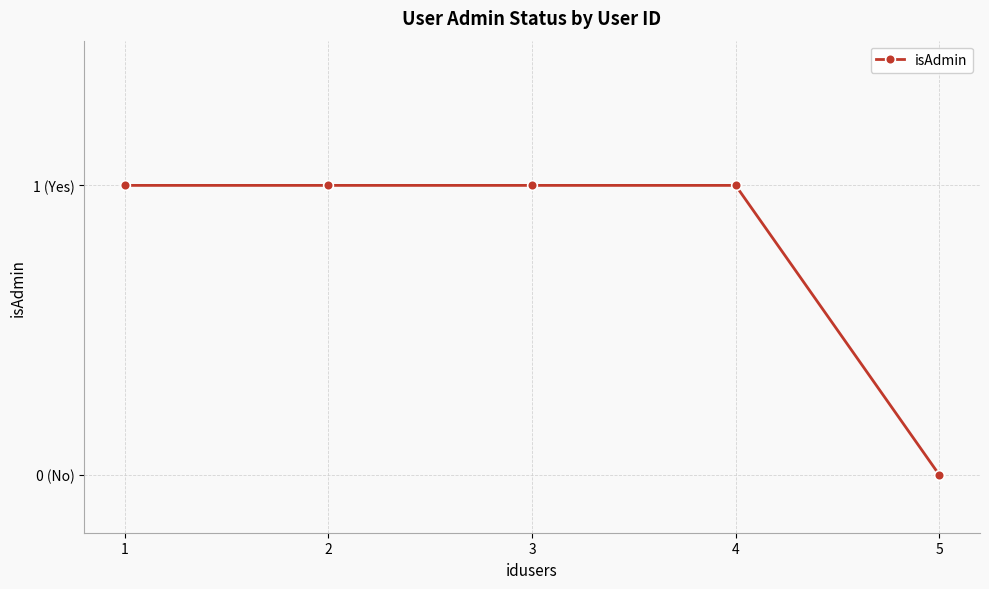

Reading left to right, what are all the values shown in this chart?

1	1	1	1	0